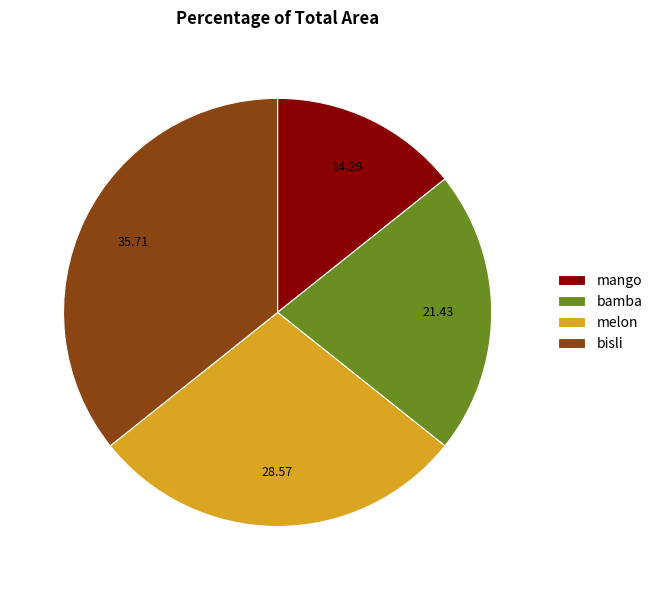

Combined, do bisli and melon account for over 50%?

Yes